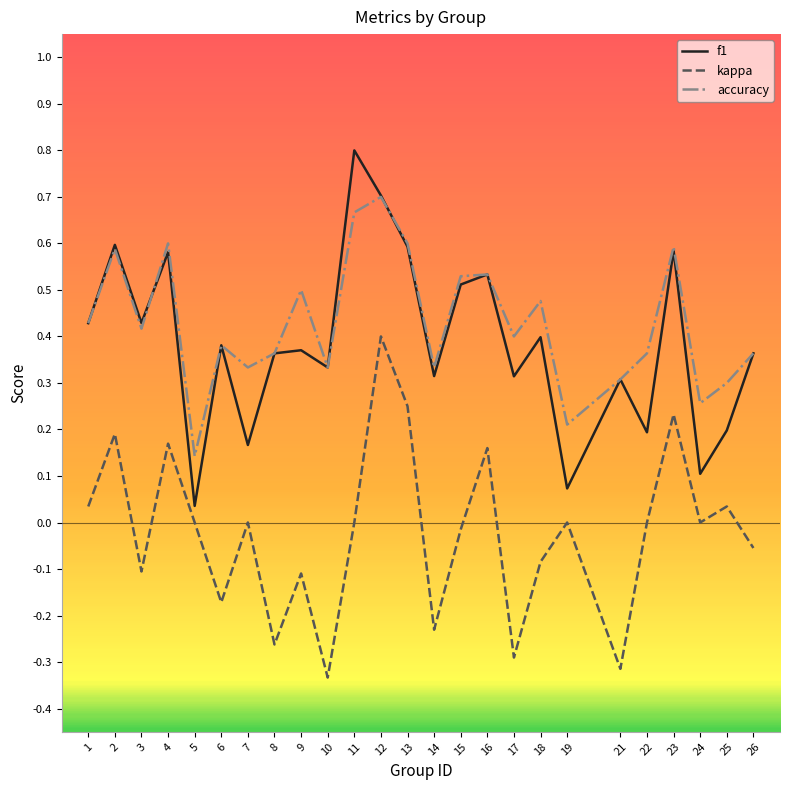

True or false: kappa has a value of -0.4 at 21.

False